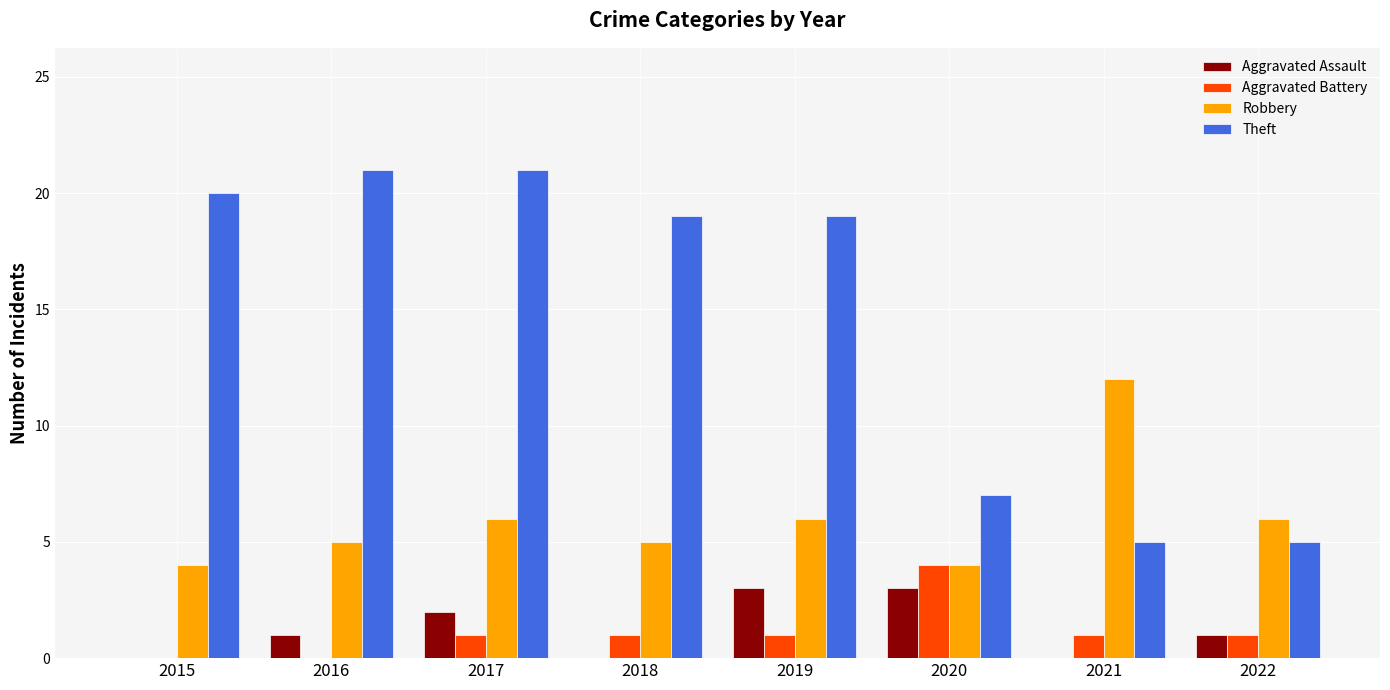

The Aggravated Assault series shows 1 at 2016. True or false?

True